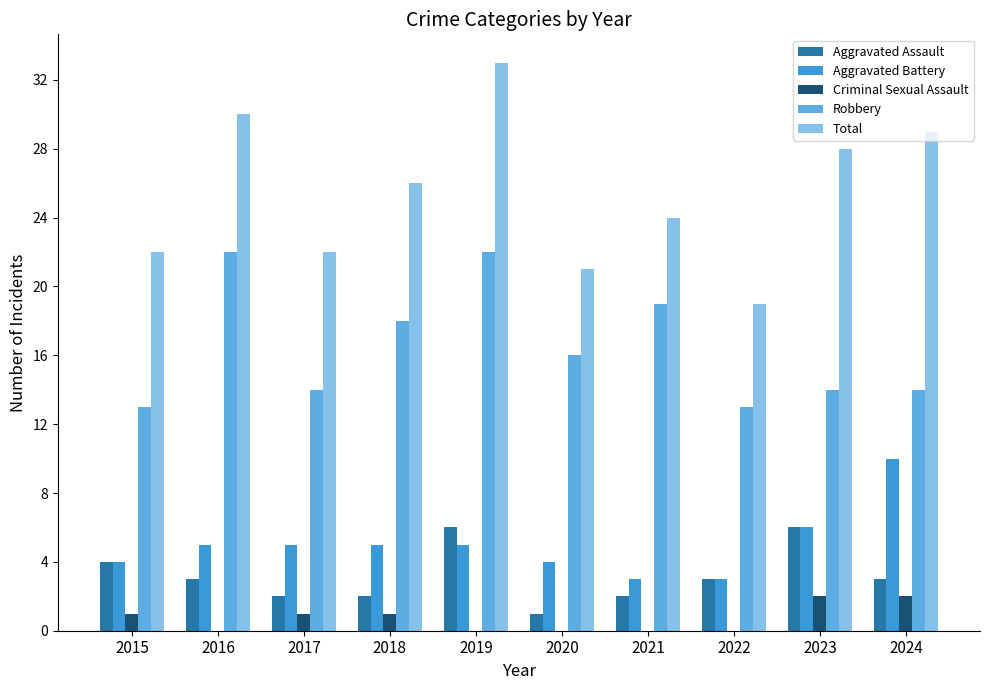

What is the sum of all Criminal Sexual Assault values?

7